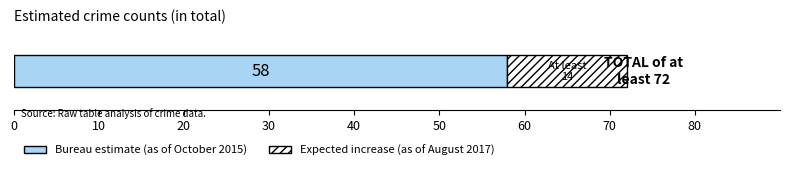

Is it true that Bureau estimate (as of October 2015) equals 104 at 0.0?

False